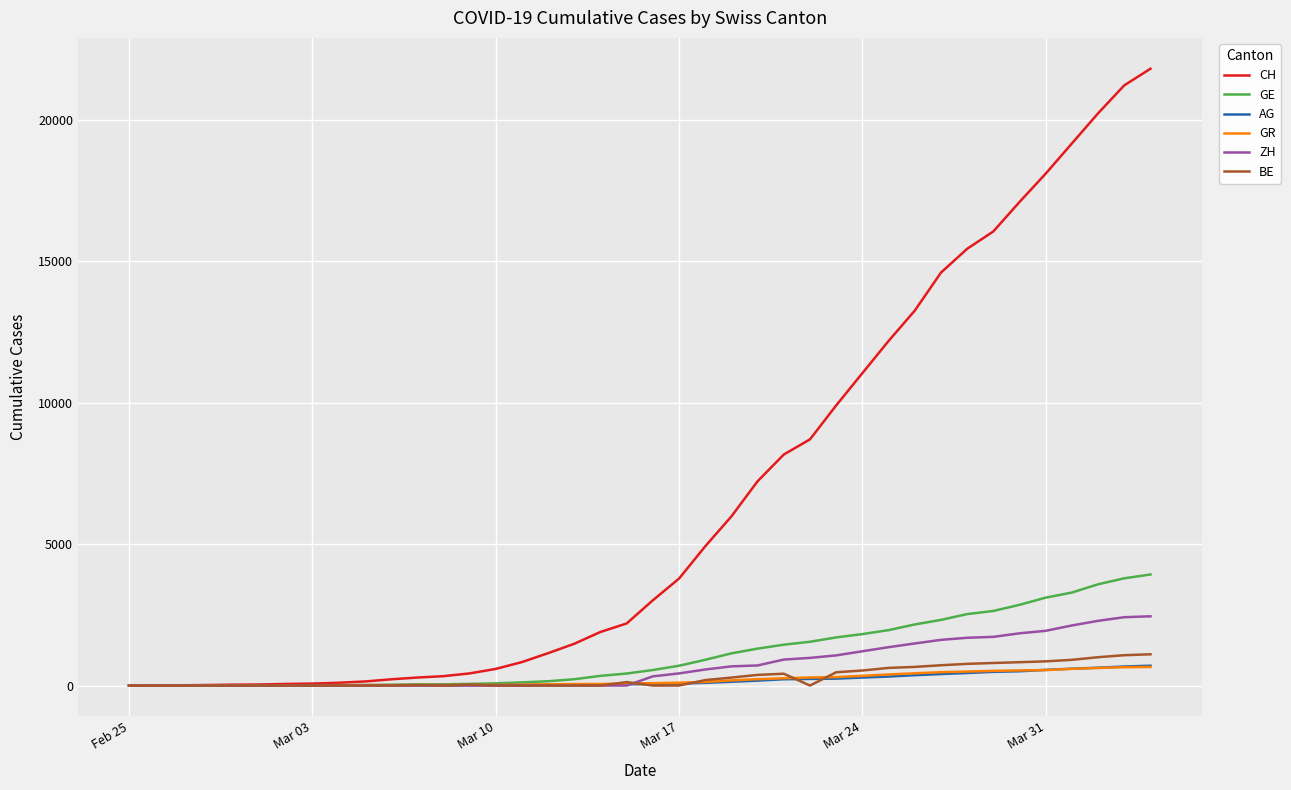

After their last crossing, which series has the higher values: AG or GR?

AG